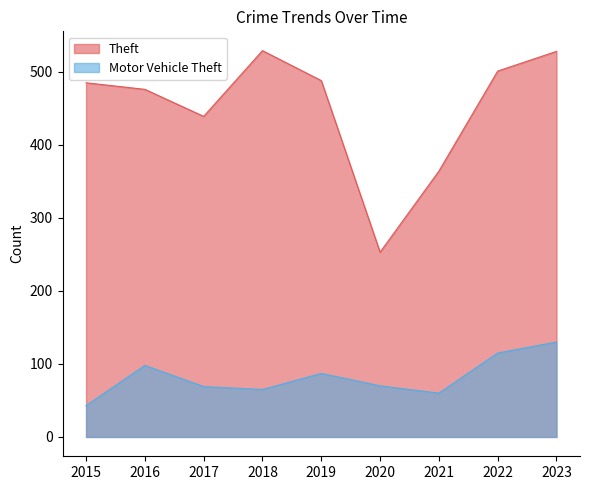

What is the sum of the Theft values at 2023 and 2015?

1013